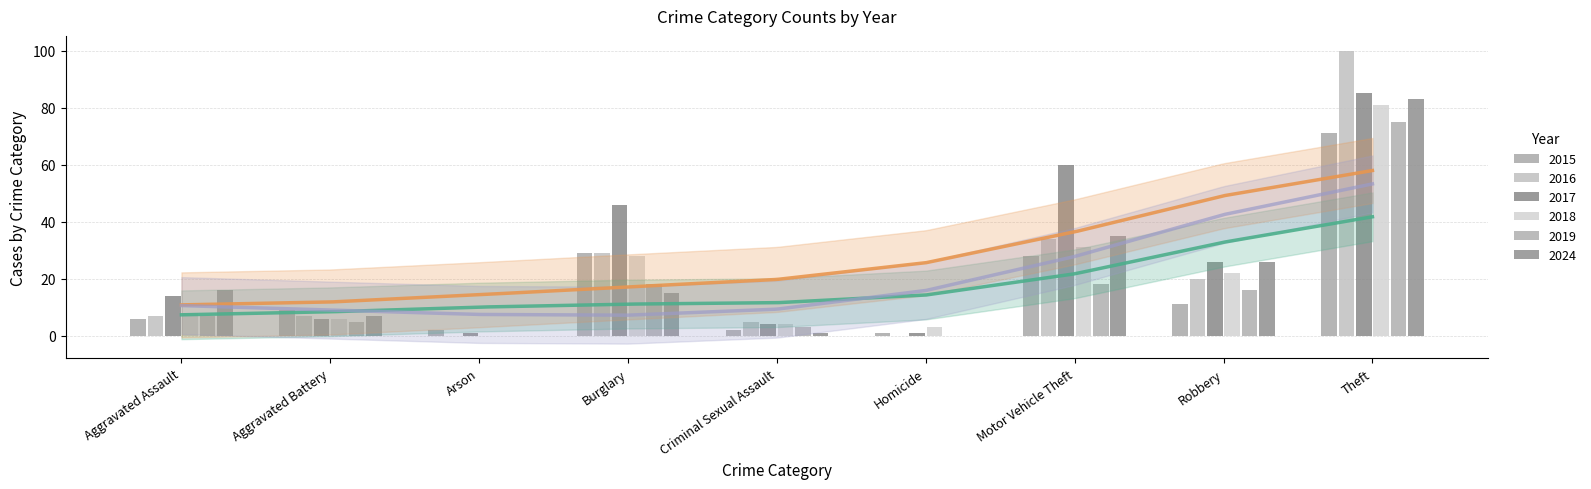

Is it true that 2019 equals 75 at Theft?

True